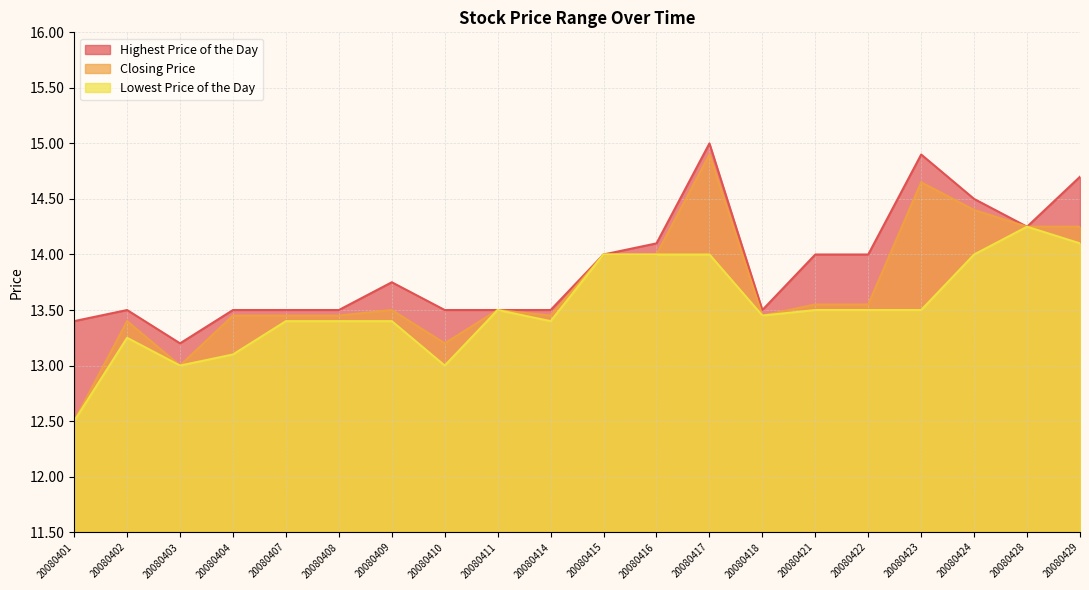

Reading right to left, transcribe all the data shown in this chart.

Highest Price of the Day: 14.7	14.2	14.5	14.9	14.0	14.0	13.5	15.0	14.1	14.0	13.5	13.5	13.5	13.8	13.5	13.5	13.5	13.2	13.5	13.4
Closing Price: 14.2	14.2	14.4	14.7	13.6	13.6	13.4	14.9	14.0	14.0	13.4	13.5	13.2	13.5	13.4	13.4	13.4	13.0	13.4	12.5
Lowest Price of the Day: 14.1	14.2	14.0	13.5	13.5	13.5	13.4	14.0	14.0	14.0	13.4	13.5	13.0	13.4	13.4	13.4	13.1	13.0	13.2	12.5